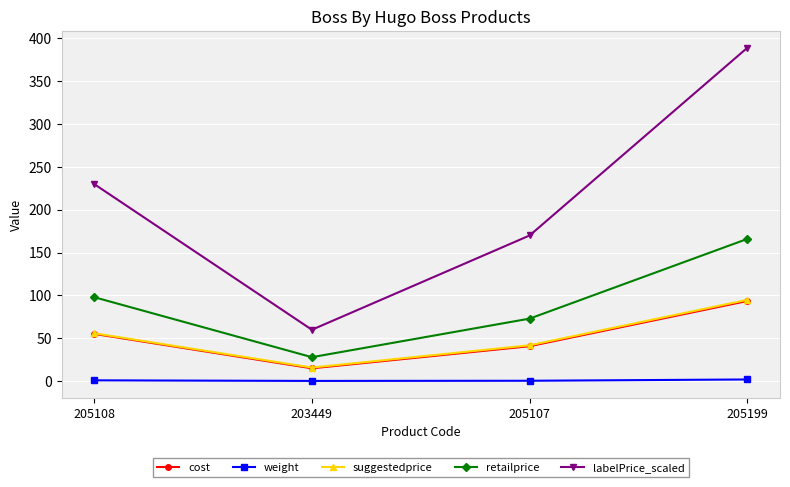

What is the value of the suggestedprice point at the 2nd from the left?

15.9